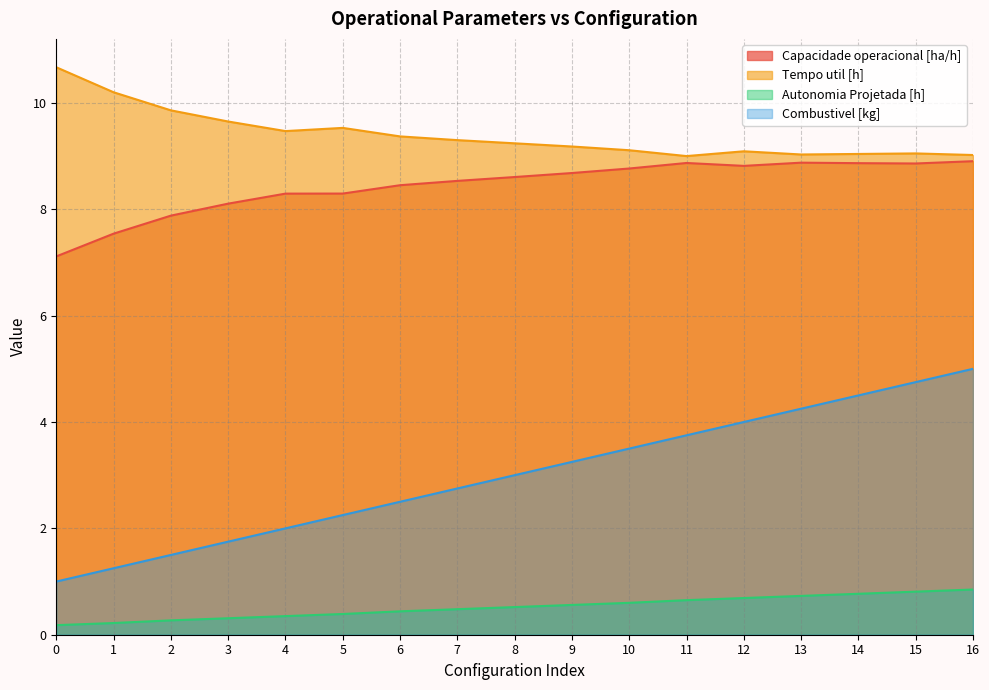

Reading left to right, what are all the values shown in this chart?

Capacidade operacional [ha/h]: 0=7.1	1=7.5	2=7.9	3=8.1	4=8.3	5=8.3	6=8.5	7=8.5	8=8.6	9=8.7	10=8.8	11=8.9	12=8.8	13=8.9	14=8.9	15=8.9	16=8.9
Tempo util [h]: 0=10.7	1=10.2	2=9.9	3=9.7	4=9.5	5=9.5	6=9.4	7=9.3	8=9.2	9=9.2	10=9.1	11=9.0	12=9.1	13=9.0	14=9.0	15=9.1	16=9.0
Autonomia Projetada [h]: 0=0.2	1=0.2	2=0.3	3=0.3	4=0.3	5=0.4	6=0.4	7=0.5	8=0.5	9=0.6	10=0.6	11=0.7	12=0.7	13=0.7	14=0.8	15=0.8	16=0.8
Combustivel [kg]: 0=1.0	1=1.2	2=1.5	3=1.8	4=2.0	5=2.2	6=2.5	7=2.8	8=3.0	9=3.2	10=3.5	11=3.8	12=4.0	13=4.2	14=4.5	15=4.8	16=5.0